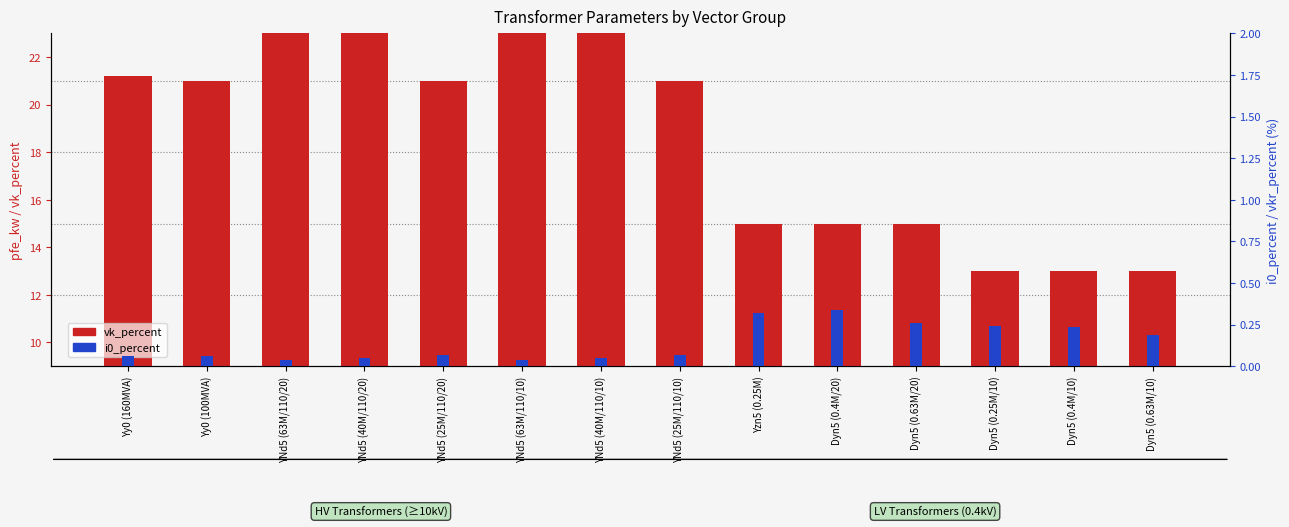

Is the value of vk_percent at YNd5 (25M/110/10) greater than the value of i0_percent at YNd5 (25M/110/20)?

Yes